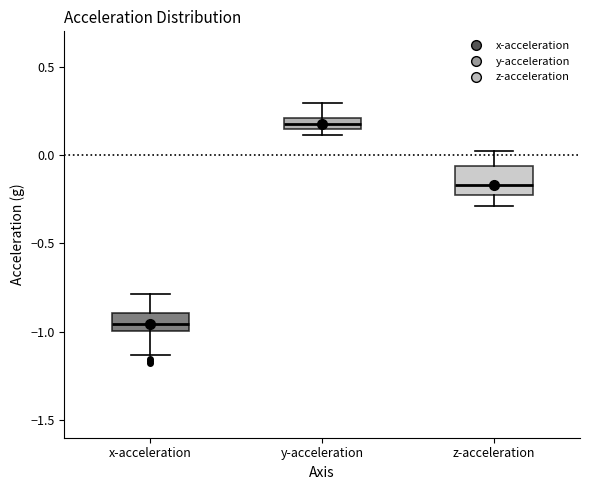

Which box has the lowest median line?

x-acceleration